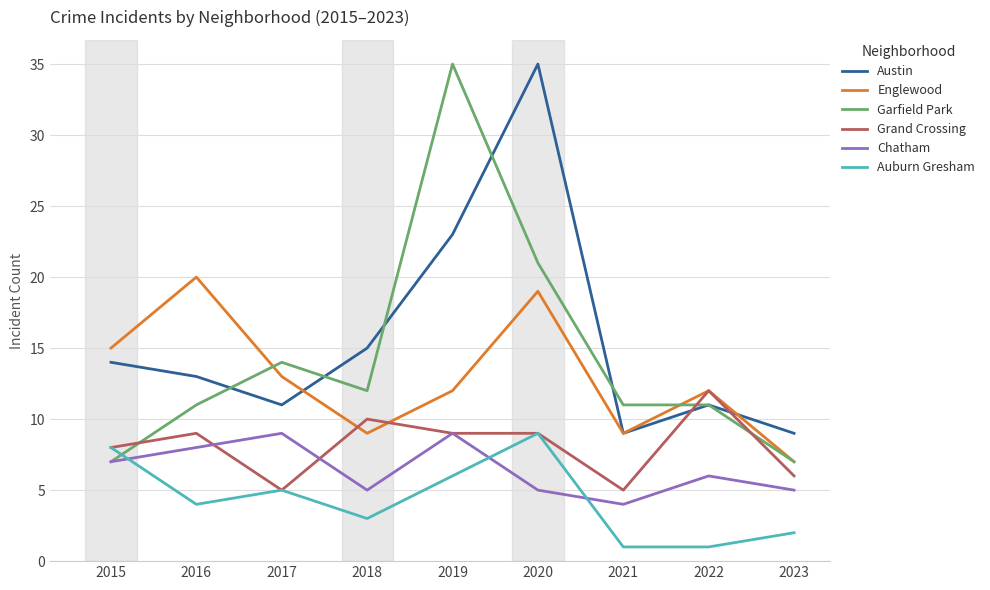

Does the chart display data point markers on the line(s)?

No